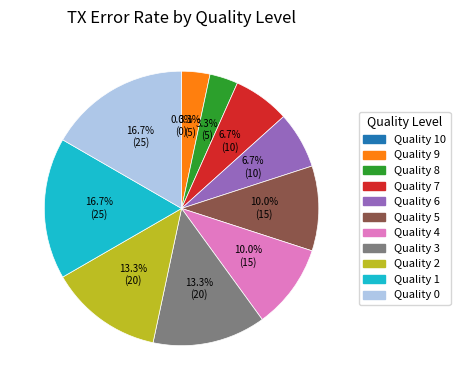

To the nearest percent, what is the difference between the largest and smallest slice percentages?

17%